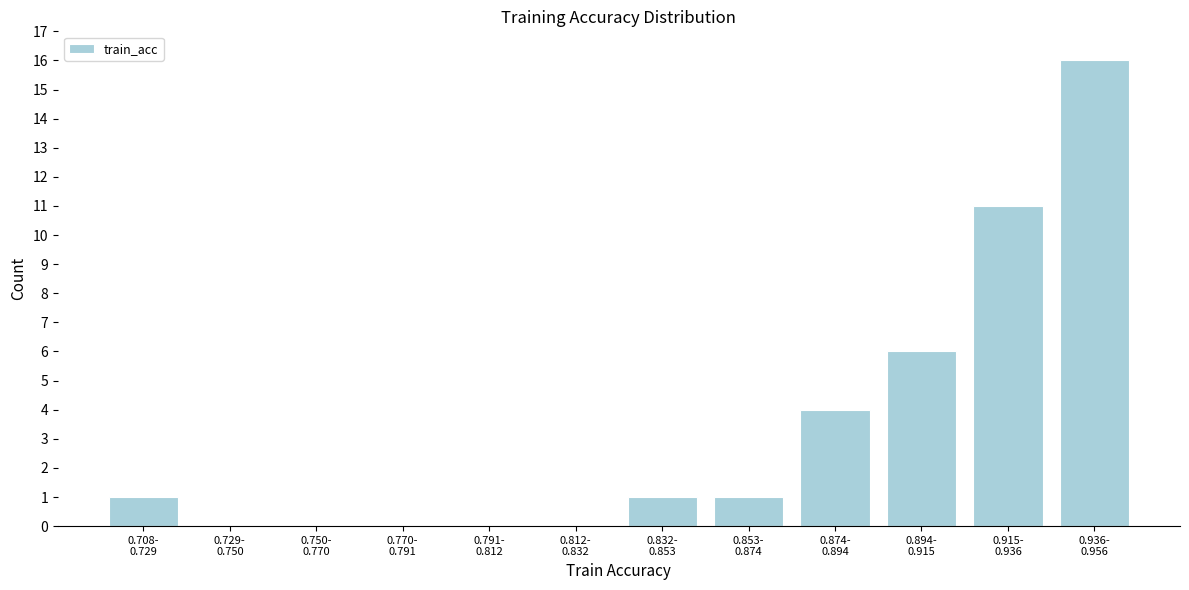

What is the sum of all values?

40